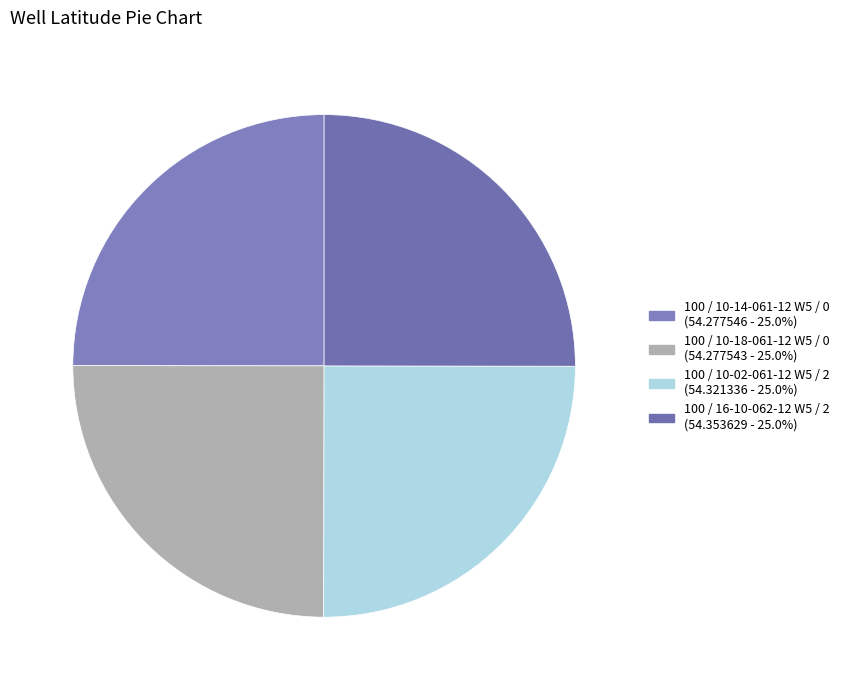

Is there a majority slice in this chart?

No